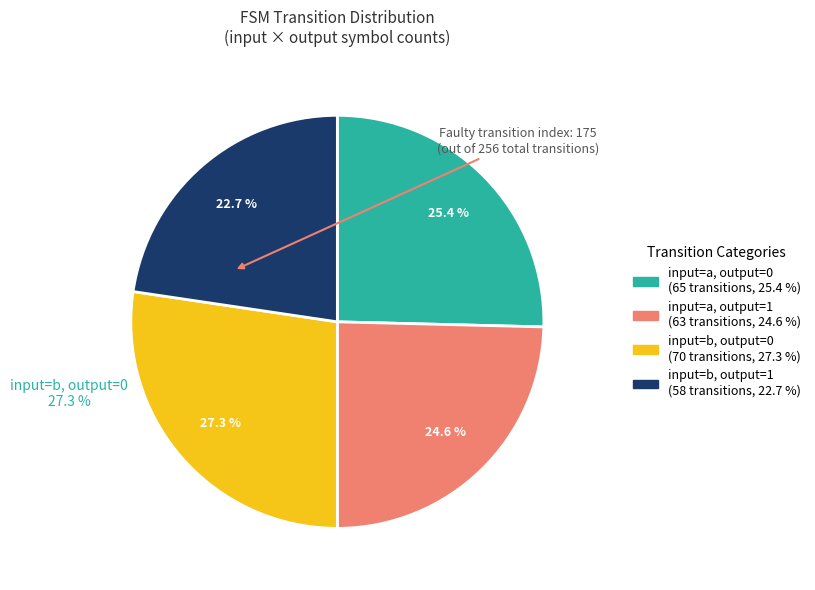

Which has a higher value, output_symbol=1, input=b or output_symbol=0, input=a?

output_symbol=0, input=a